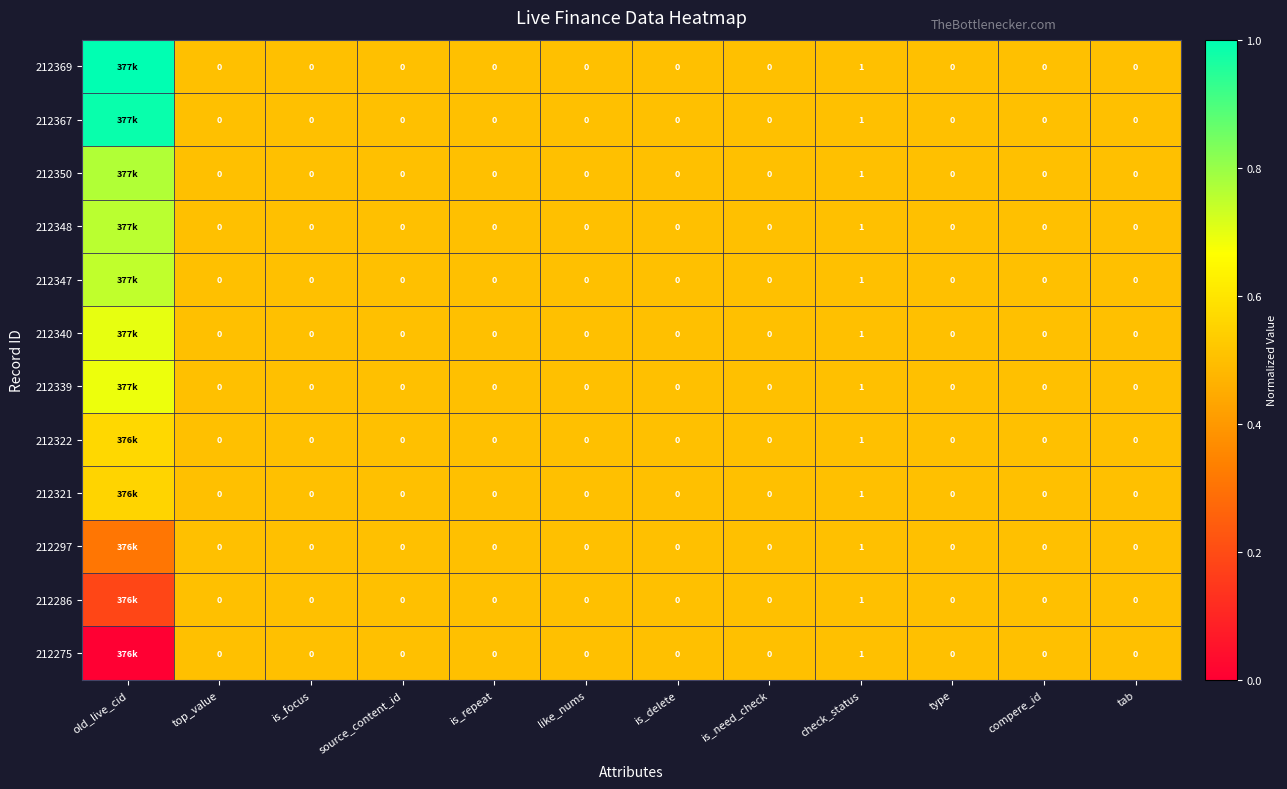

What is the maximum value shown in the chart?

1.0